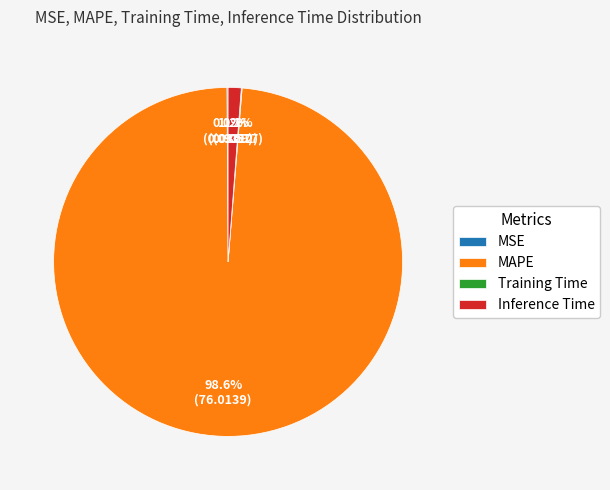

Is it true that MAPE is 89% of the pie?

False